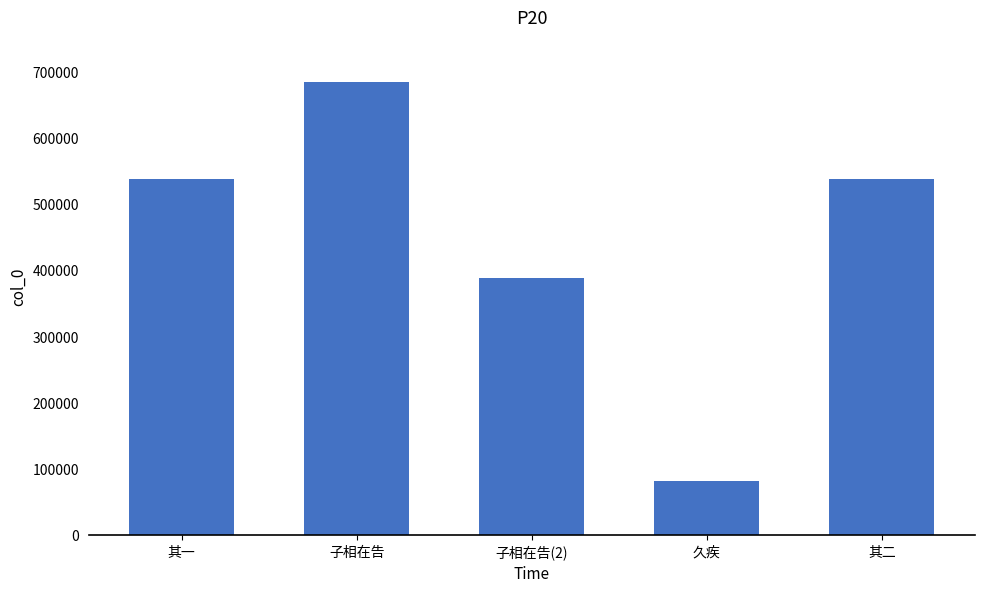

What is the approximate value at 久疾, to the nearest 10?

80920